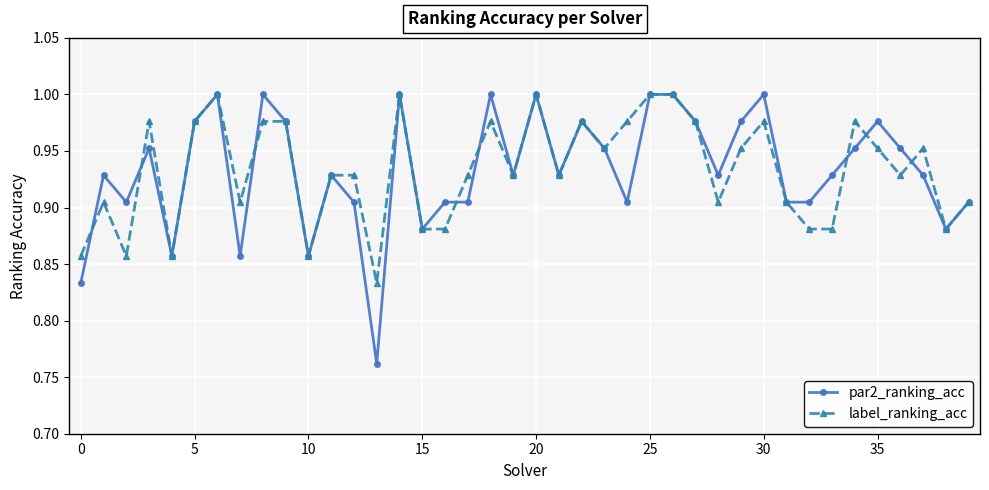

True or false: par2_ranking_acc has more than 1 interior local peaks.

True